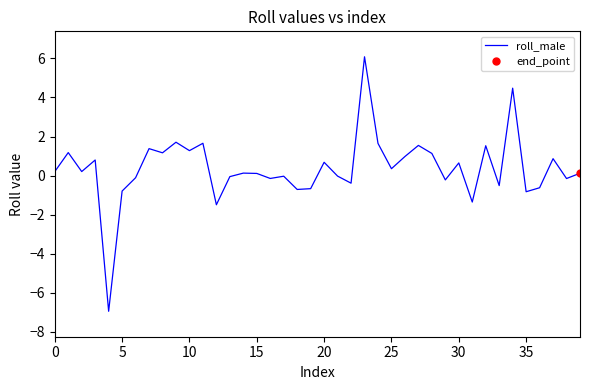

The value at 18 is -0.4. True or false?

False